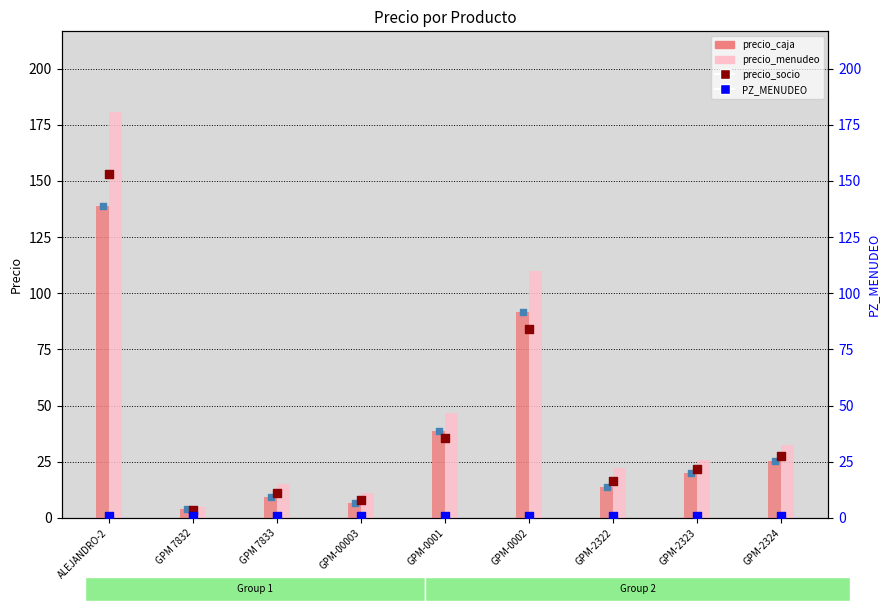

Which series has the widest spread of Y values?

precio_menudeo